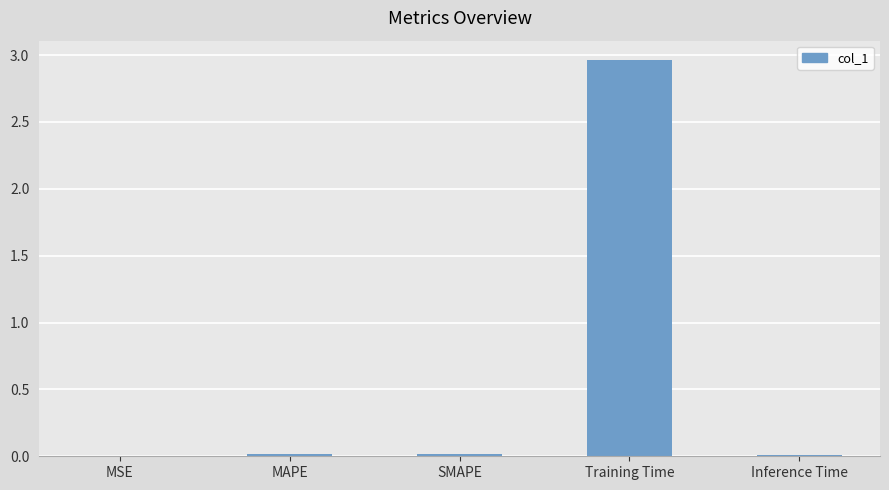

Which category has the highest value across all series?

Training Time